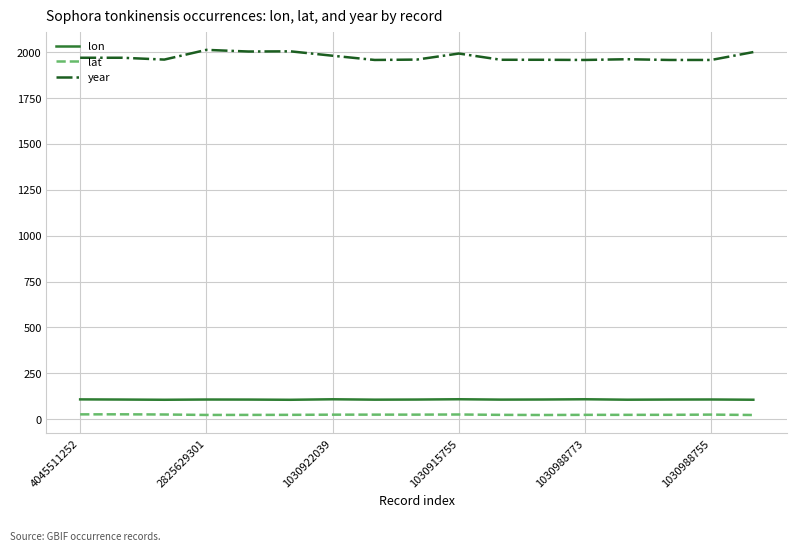

What is the greatest value displayed?

2013.0